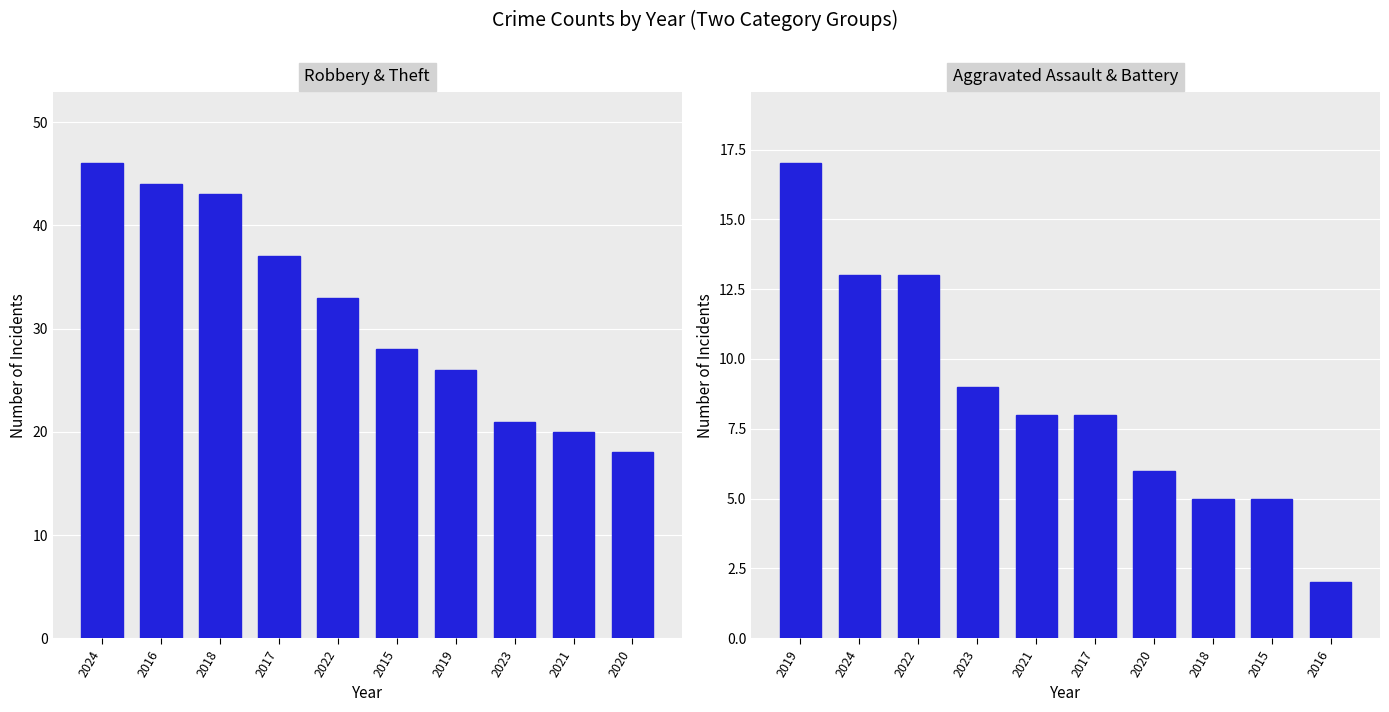

Does the chart contain any negative values?

No